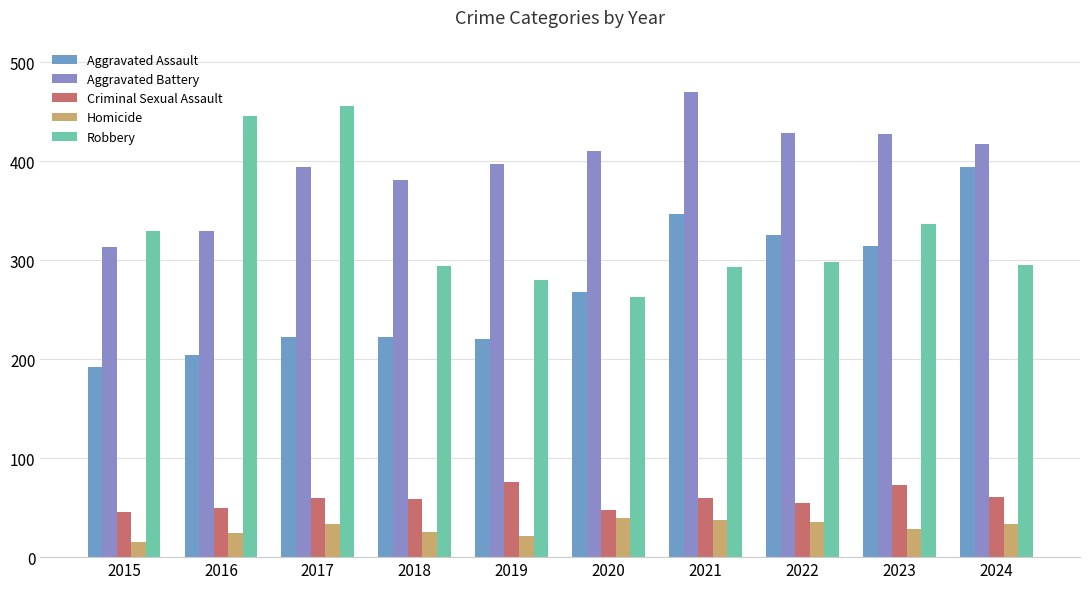

How many values in the Homicide series are below 33?

5